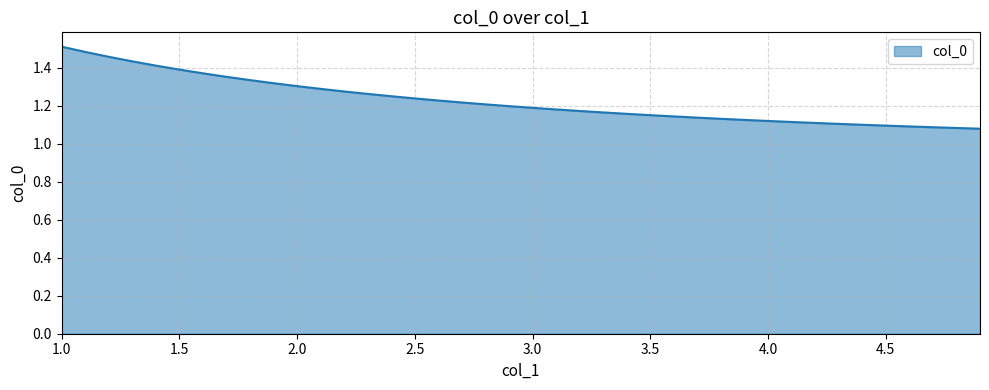

What is the difference between the maximum and minimum values?

0.4